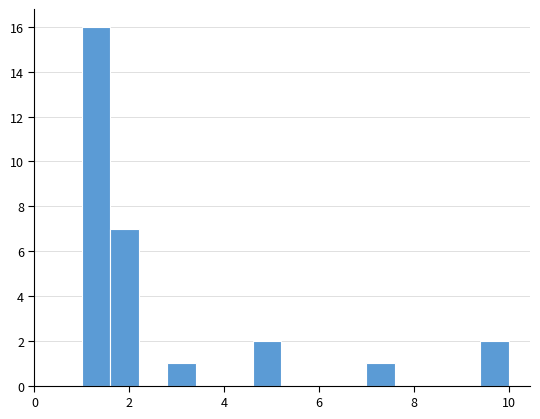

Around what value on the x-axis is the tallest bar? Give the approximate position of its centre, as read against the axis.

1.4